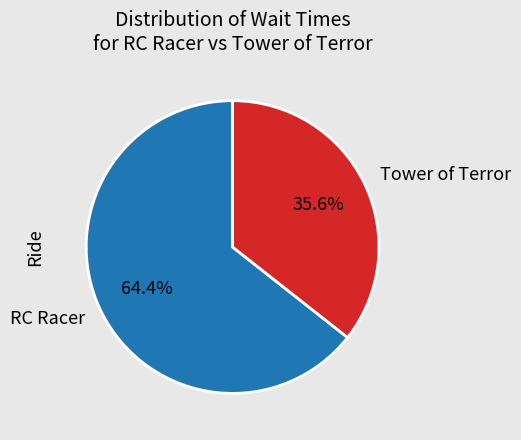

Do Tower of Terror and RC Racer together represent more than half of the pie?

Yes